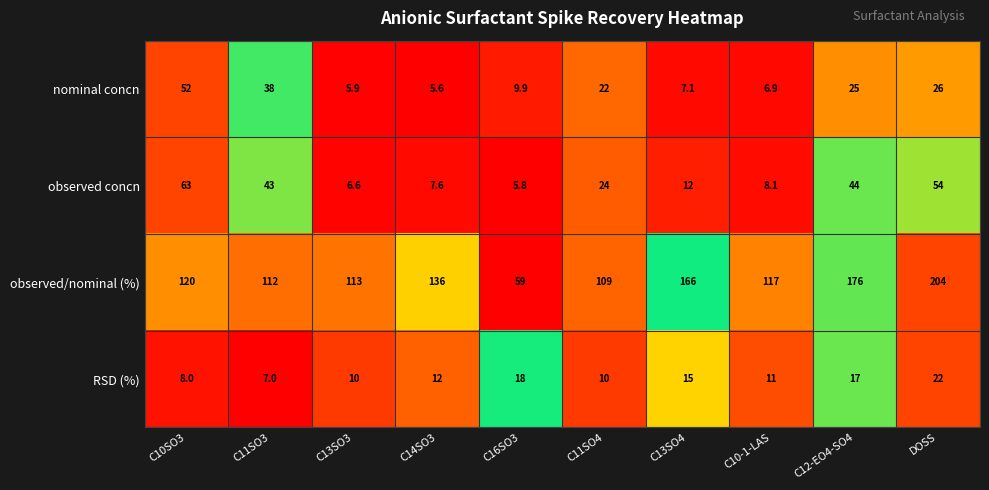

What is the total value across all series at C13SO4?

200.1